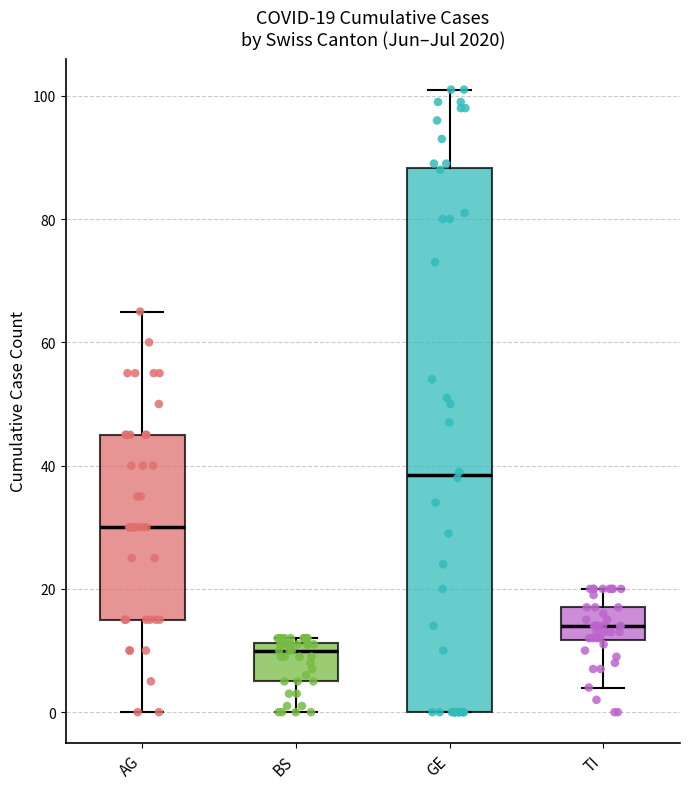

Which box's median line is the lowest?

BS